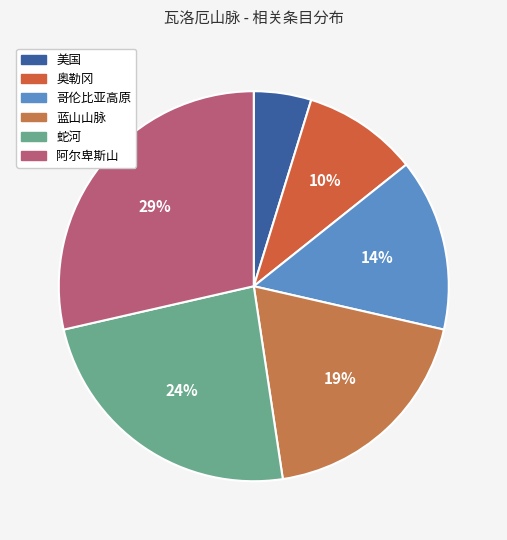

How many slices are in this pie chart?

6